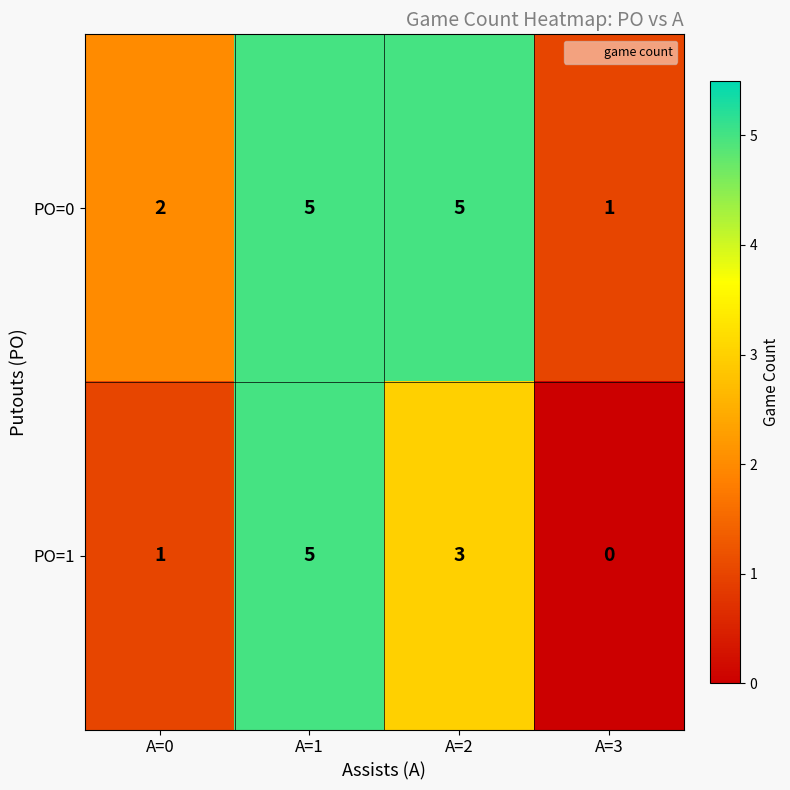

Rank the series by their average value, from lowest to highest.

PO=1, PO=0